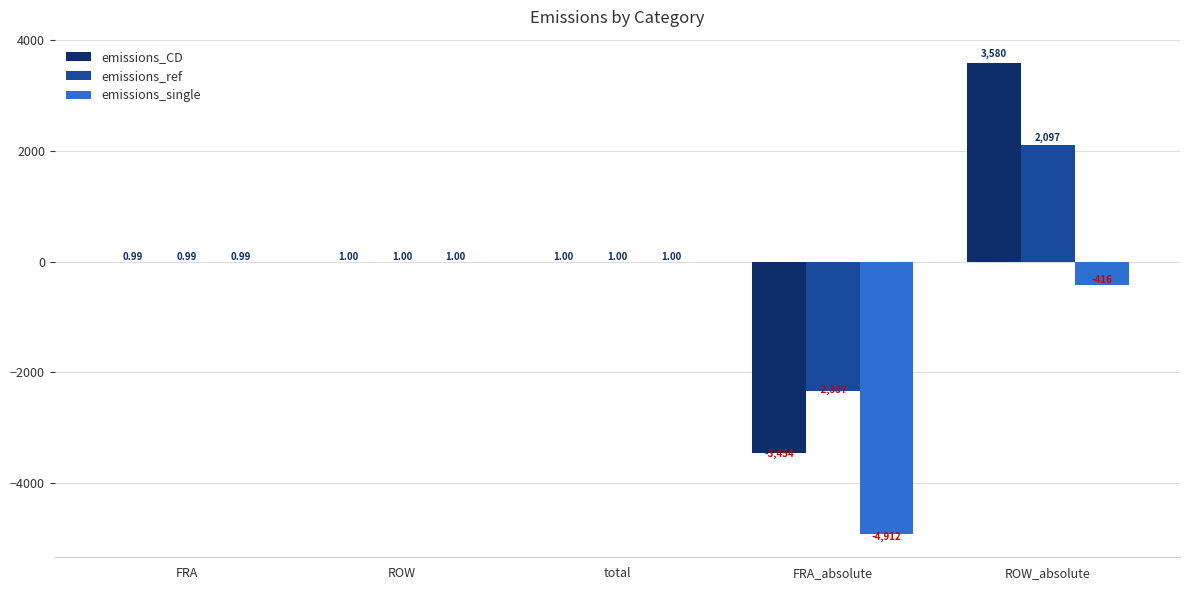

How many values in the emissions_single series exceed 0?

3